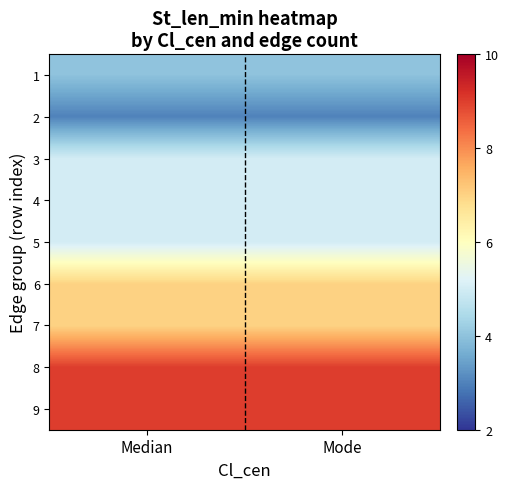

At how many categories does at least one series exceed 7?

2